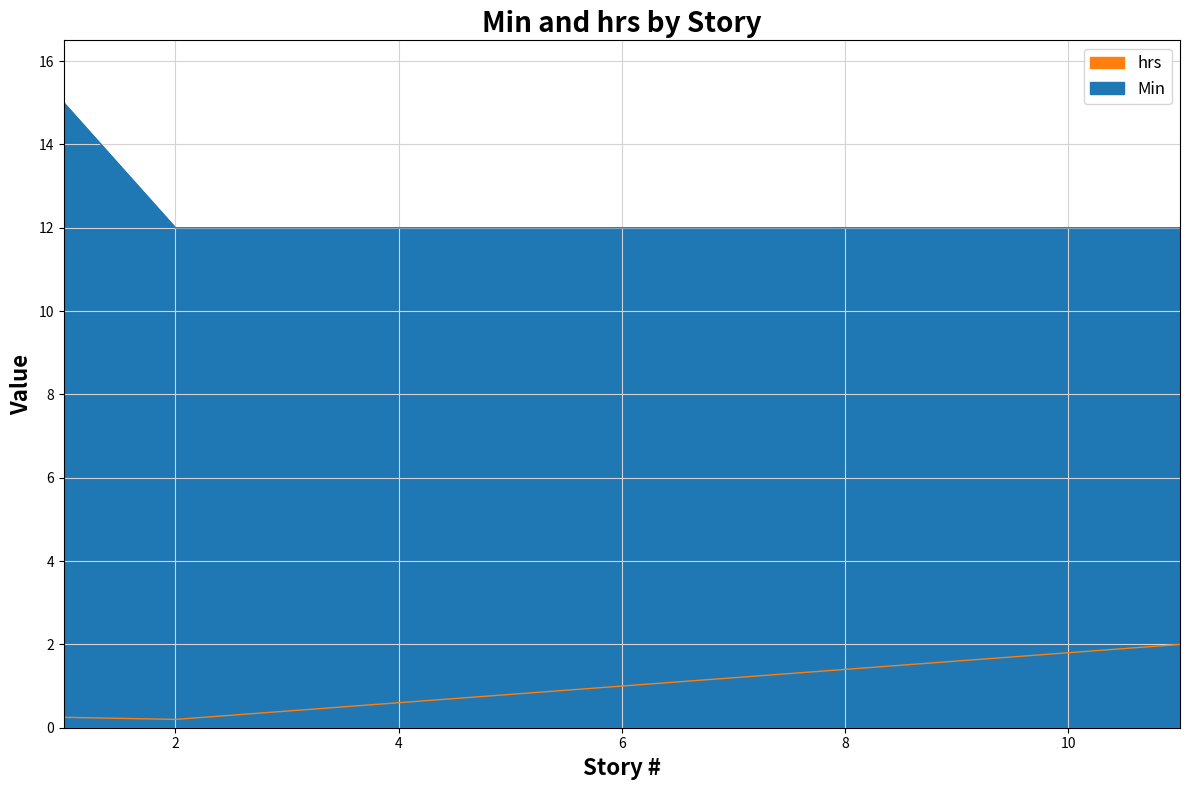

Count the number of data series in this chart.

2